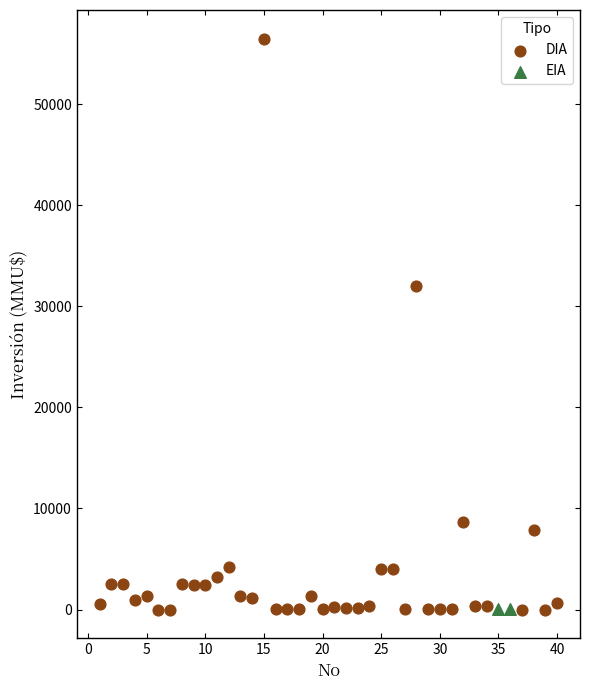

What are all the series names shown in the legend?

DIA, EIA